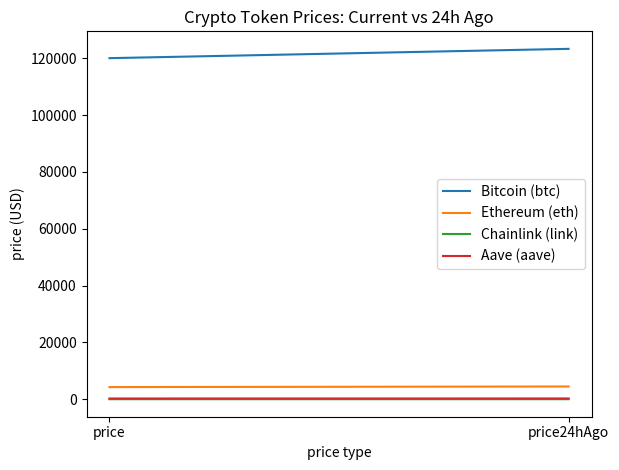

How many Bitcoin (btc) values are between 120042 and 123317?

2